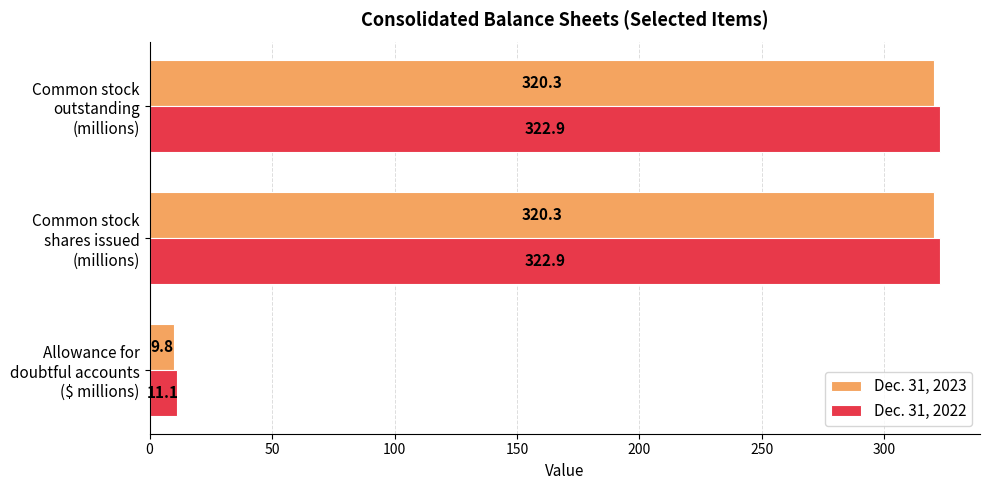

List the series in order of their overall mean, highest first.

Dec. 31, 2022, Dec. 31, 2023